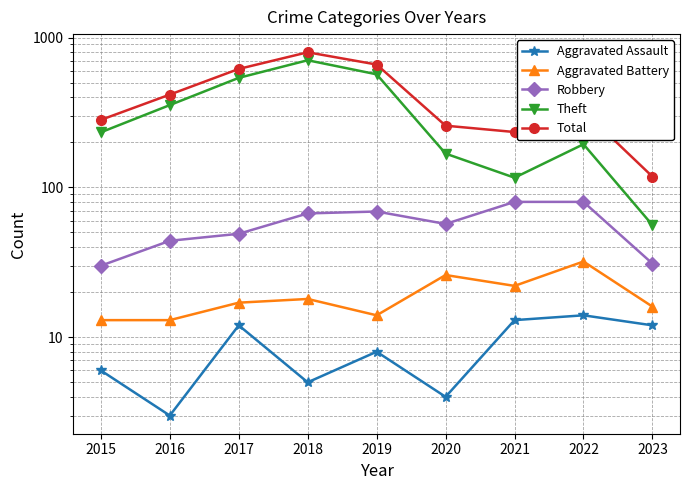

Between 2018 and 2022, which series saw the biggest shift?

Theft